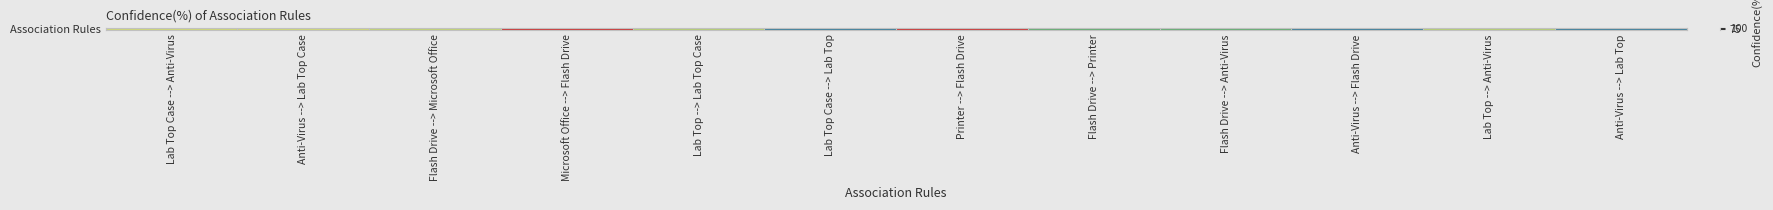

Rank the categories by value from highest to lowest.

Microsoft Office --> Flash Drive, Printer --> Flash Drive, Lab Top Case --> Anti-Virus, Anti-Virus --> Lab Top Case, Flash Drive --> Microsoft Office, Lab Top --> Lab Top Case, Lab Top --> Anti-Virus, Flash Drive --> Printer, Flash Drive --> Anti-Virus, Lab Top Case --> Lab Top, Anti-Virus --> Flash Drive, Anti-Virus --> Lab Top